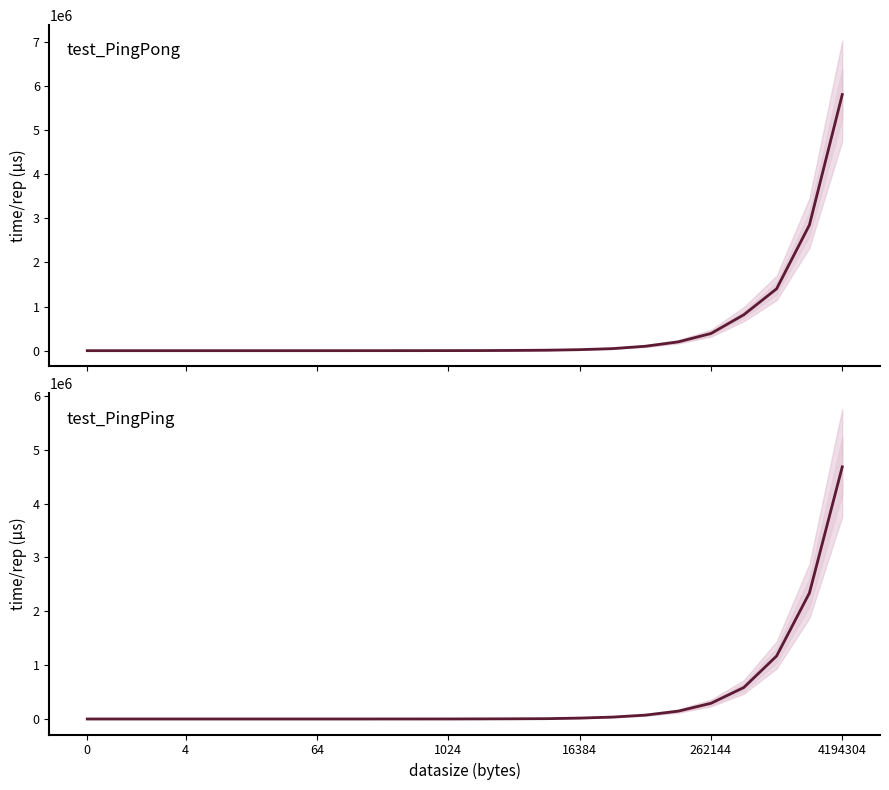

Rank the series by their maximum value, from lowest to highest.

test_PingPing, test_PingPong